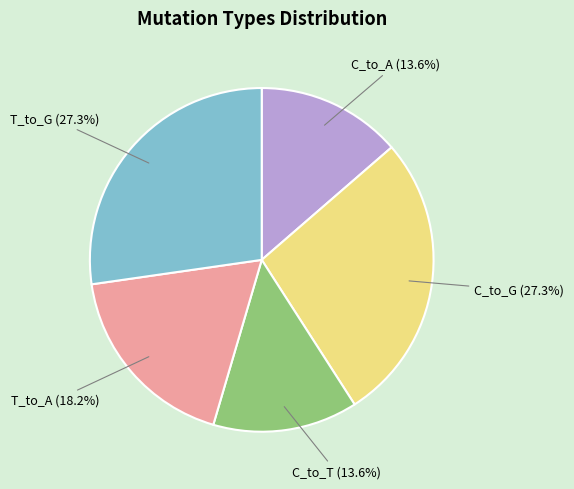

Combined, do C_to_T (13.6%) and C_to_G (27.3%) account for over 50%?

No